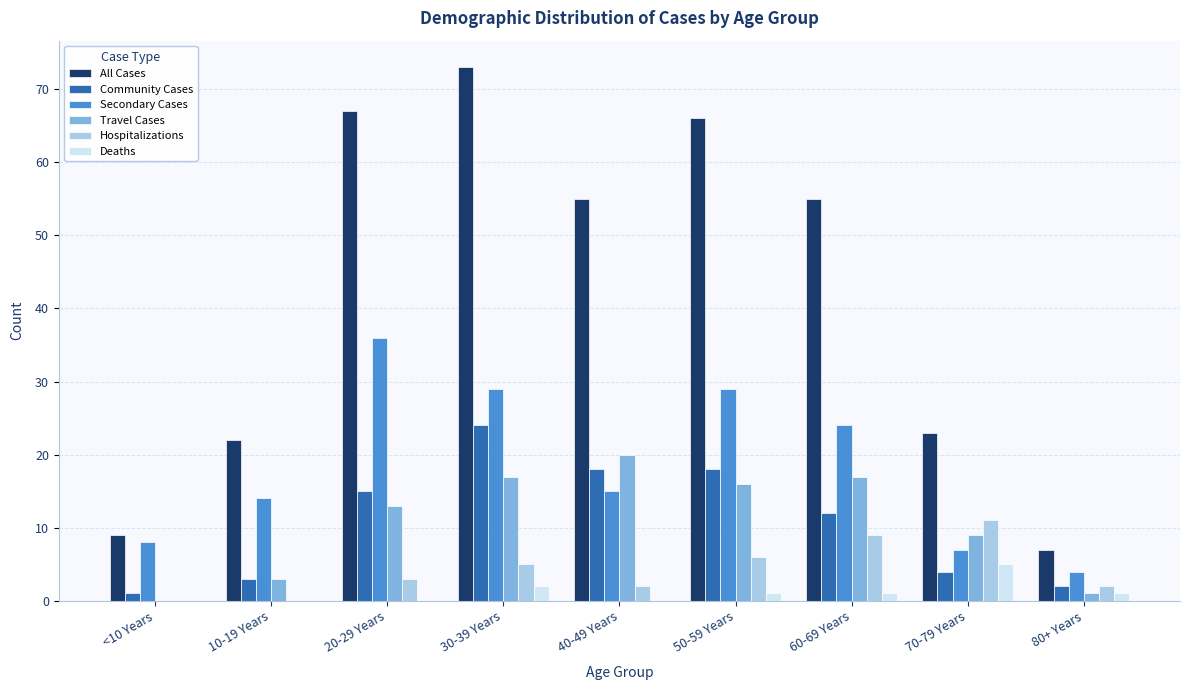

Which series changed the most between 50-59 Years and 60-69 Years?

All Cases